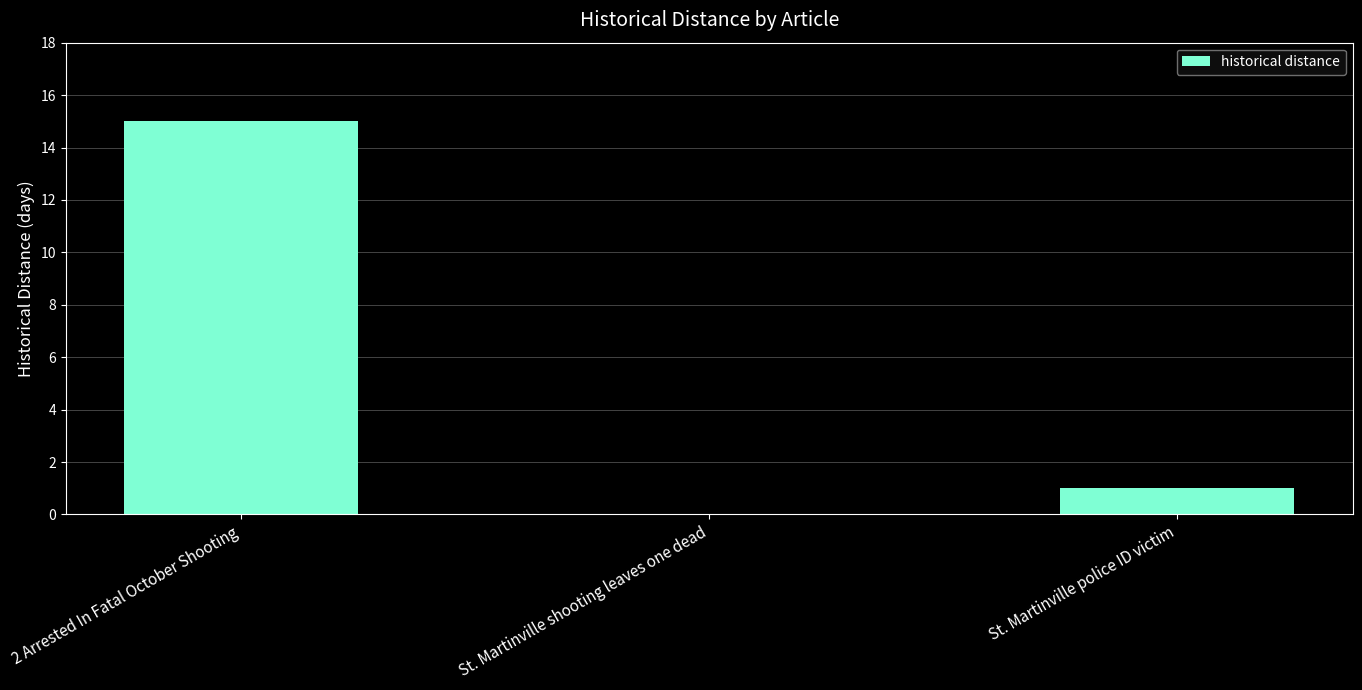

How many positive values are there?

2